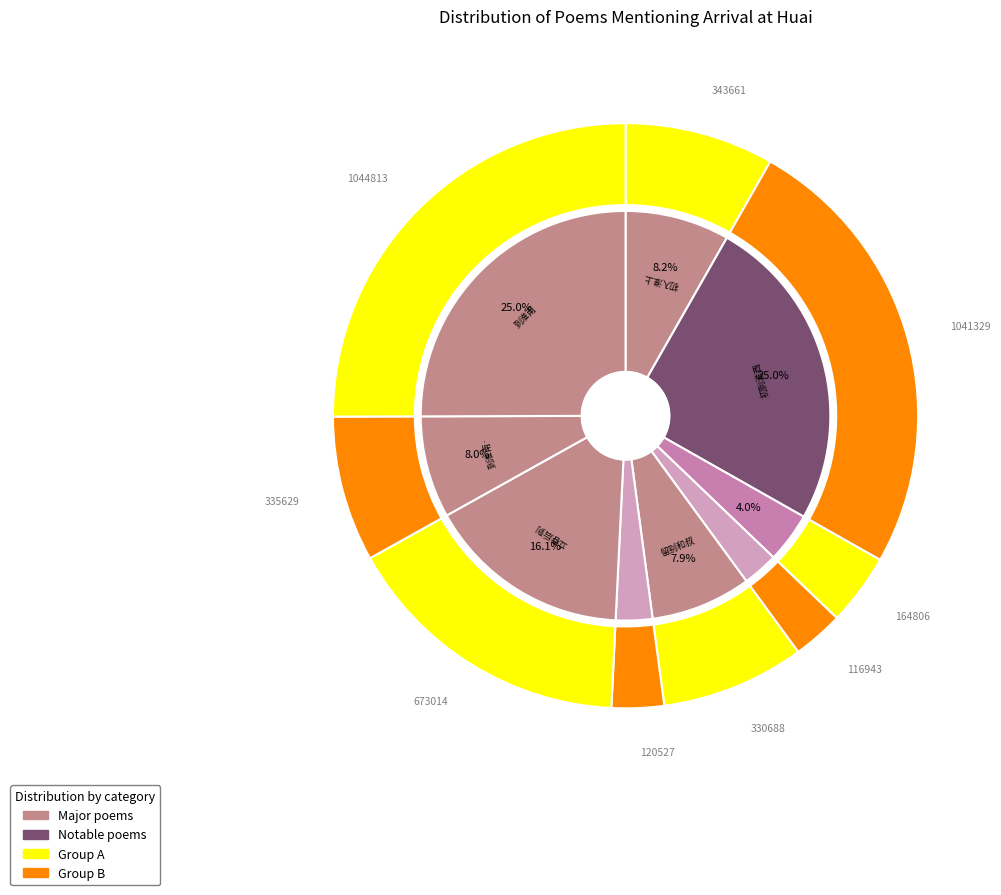

Rank the categories by value from highest to lowest.

到淮南, 初到淮西读书申申堂寄友, 立春后到淮安夜坐书怀, 初入淮上·汴水方穷到淮水, 到淮南·吴山已远见淮山, 留别和叔·烟尘仓猝到淮东, 四时景物·我到淮南几见春, 题驿舍·客到淮乡话楚乡, 梦周楚望·春风吹梦到淮南